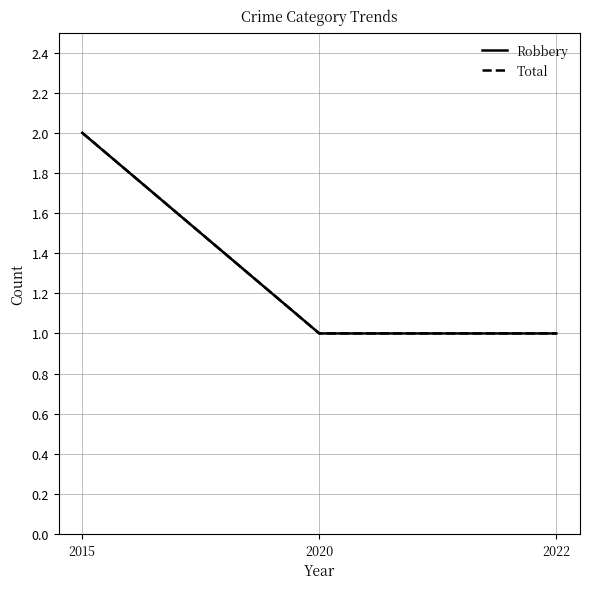

What is the maximum value shown in the chart?

2